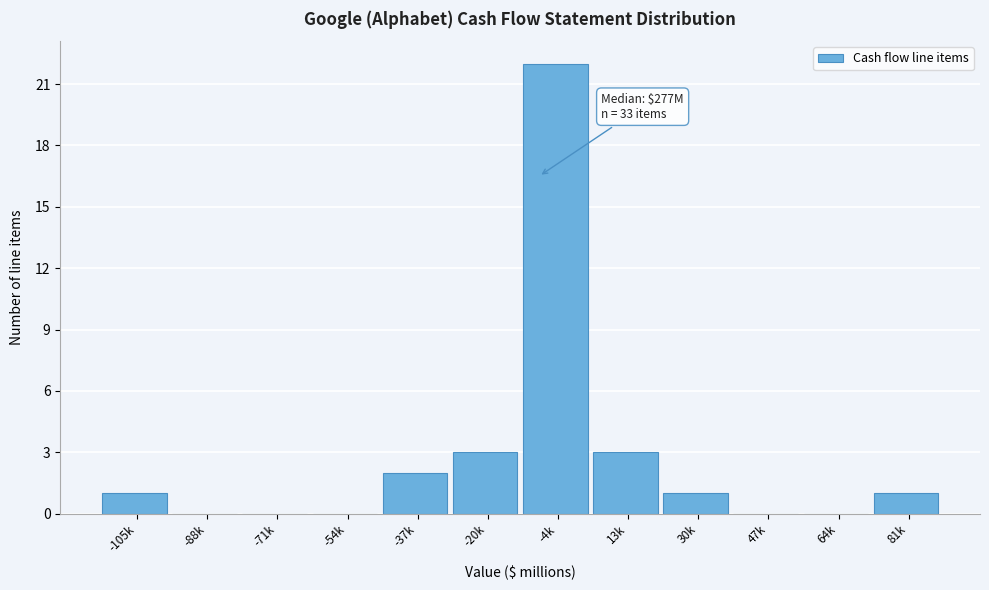

Reading left to right, transcribe all the data shown in this chart.

-105k=1	-88k=0	-71k=0	-54k=0	-37k=2	-20k=3	-4k=22	13k=3	30k=1	47k=0	64k=0	81k=1